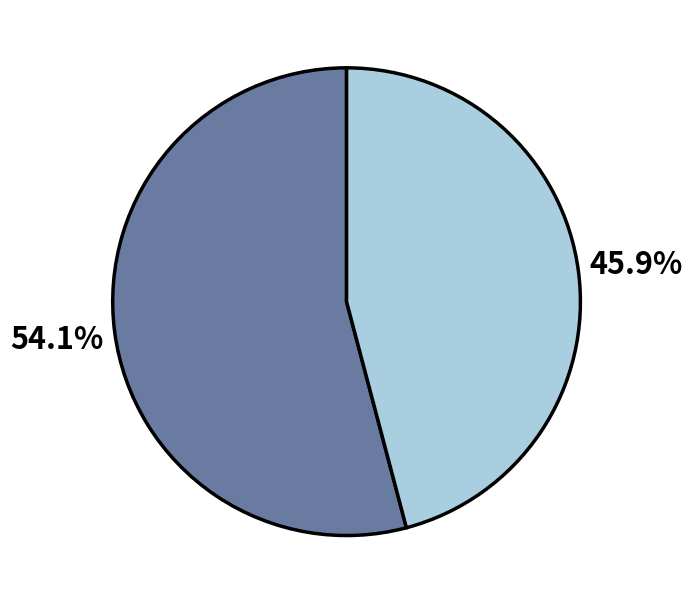

Is there a majority slice in this chart?

Yes